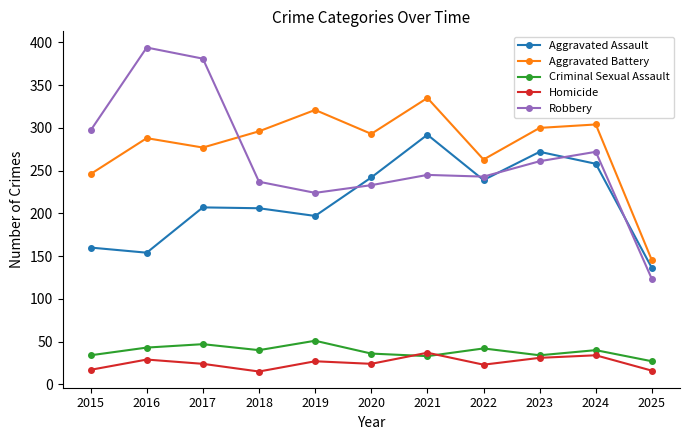

Does the chart display data point markers on the line(s)?

Yes